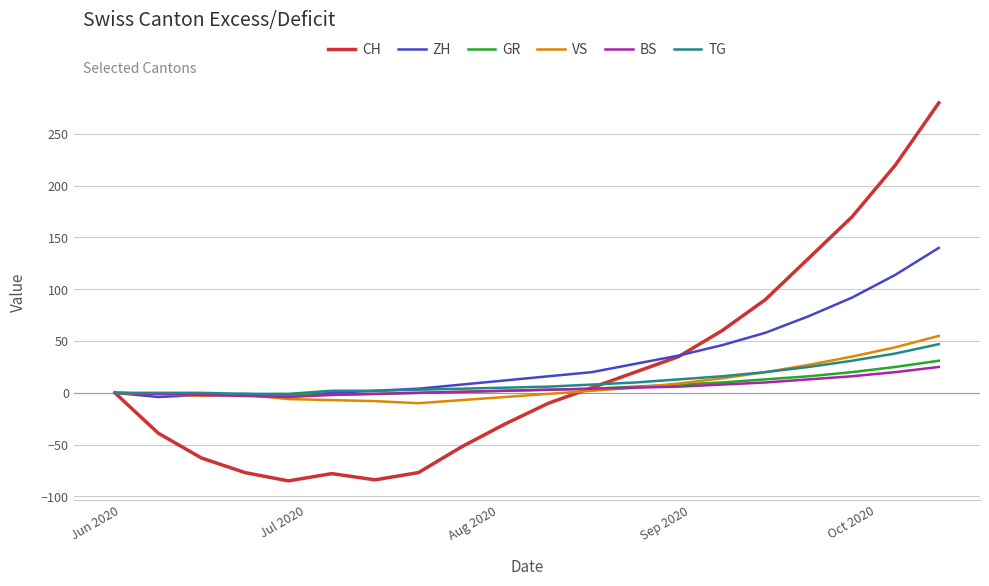

Which series has the largest total across all categories?

ZH